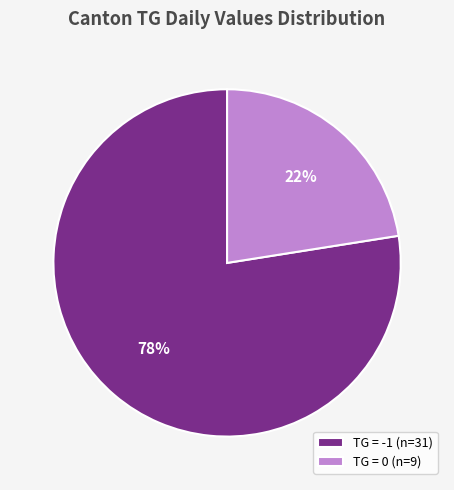

Does any single category account for the majority?

Yes